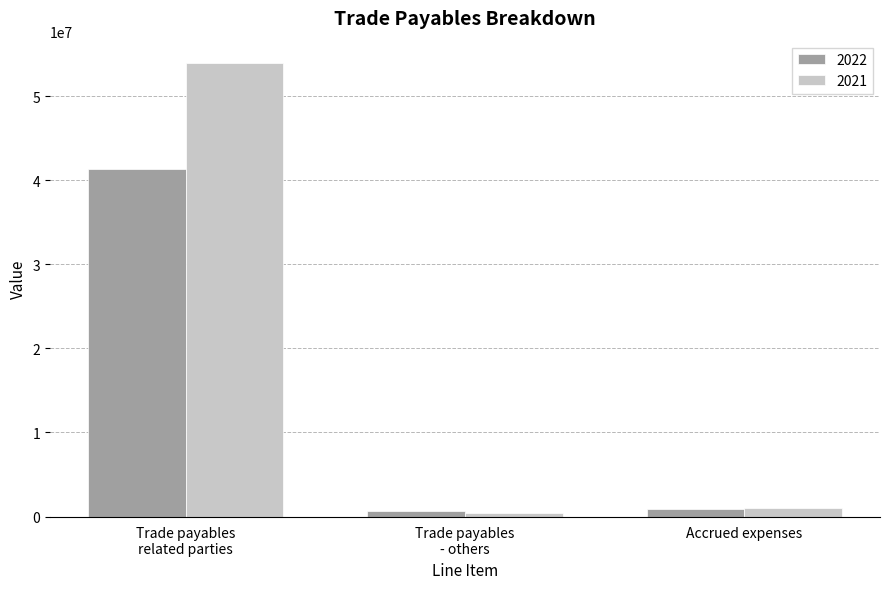

Which series has the largest range (max minus min)?

2021